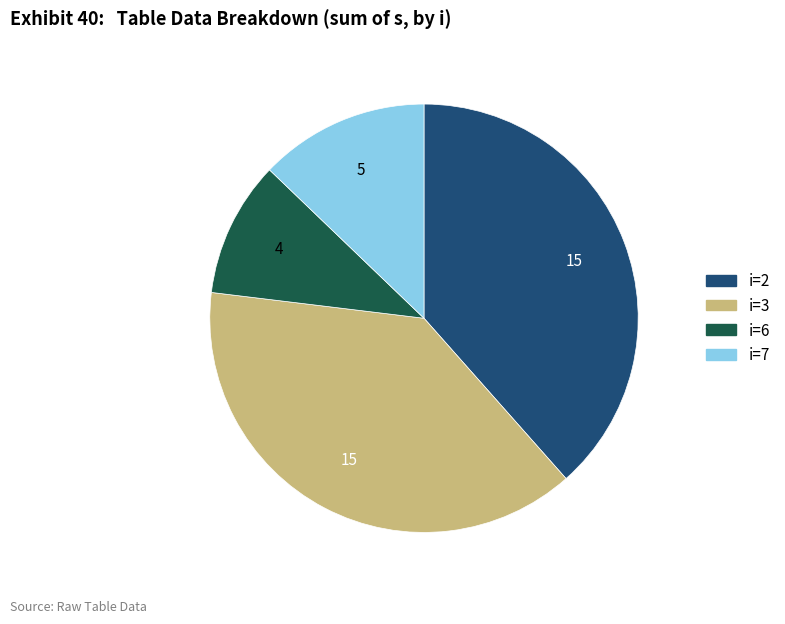

Does any single category account for the majority?

No